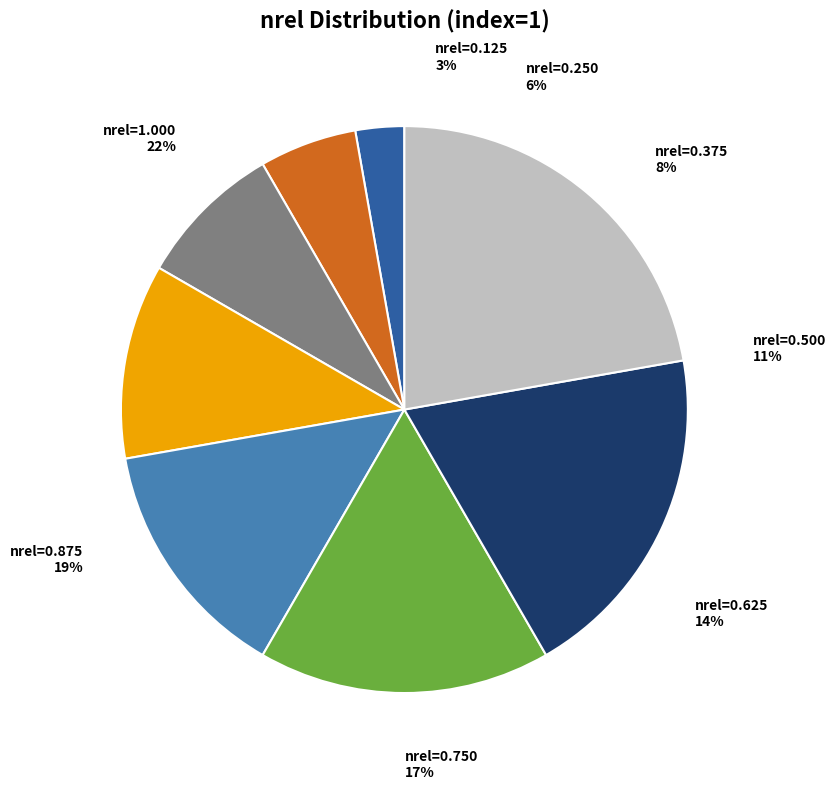

How many segments does this pie chart have?

8